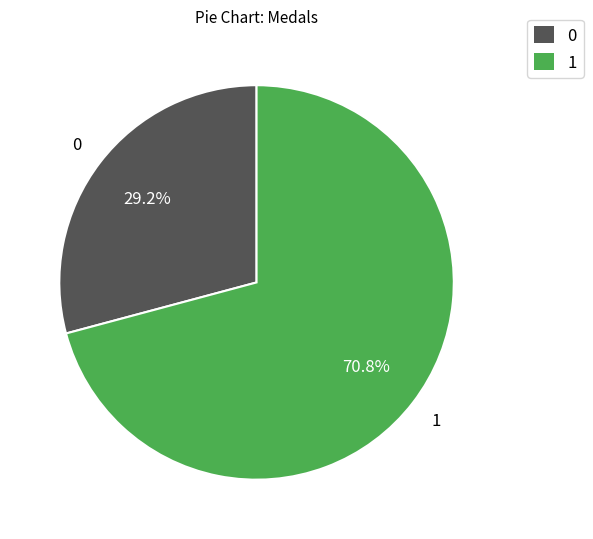

The 0 slice represents 21% of the pie. True or false?

False